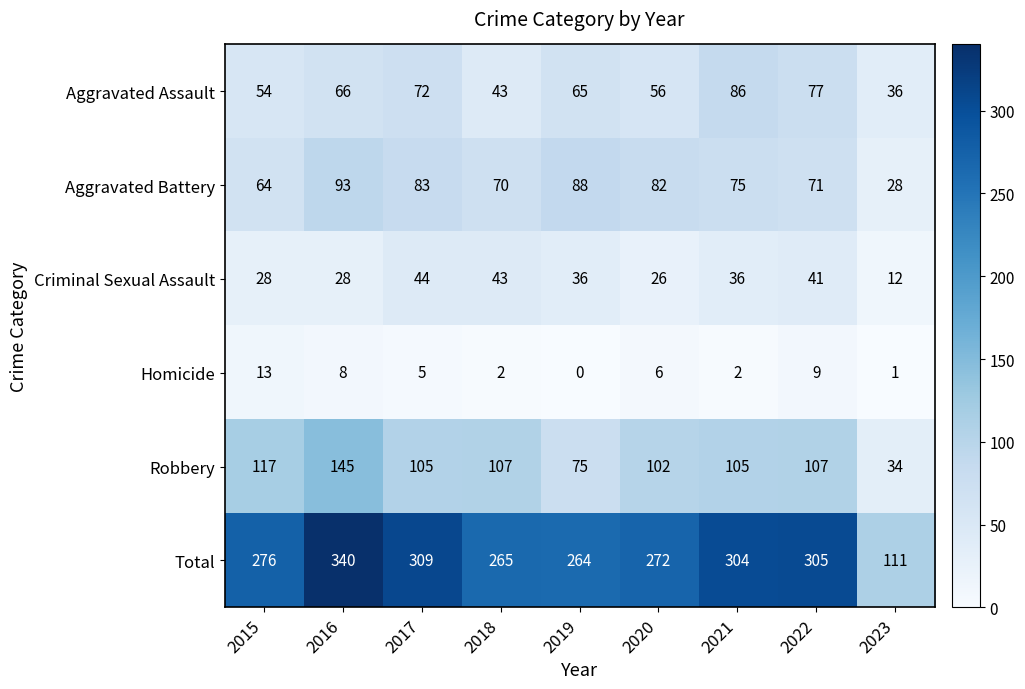

Which series has the largest total across all categories?

Total